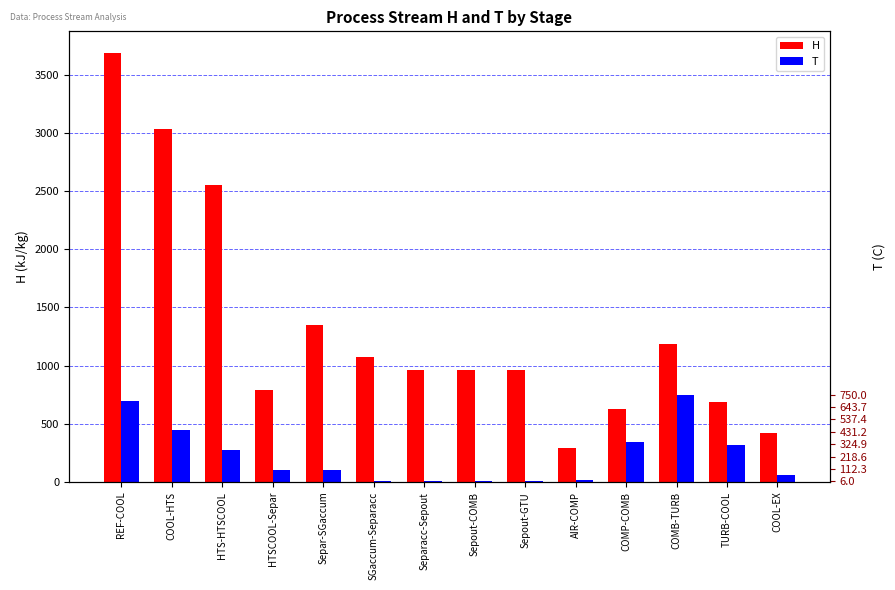

Reading left to right, extract all data points from this chart.

H: 3688.0	3030.2	2555.1	791.1	1348.0	1076.1	958.5	958.5	958.5	293.2	631.5	1186.1	690.4	423.1
T: 700.0	450.0	275.0	100.0	100.0	6.0	6.0	6.0	6.0	15.0	343.4	750.0	315.4	62.9